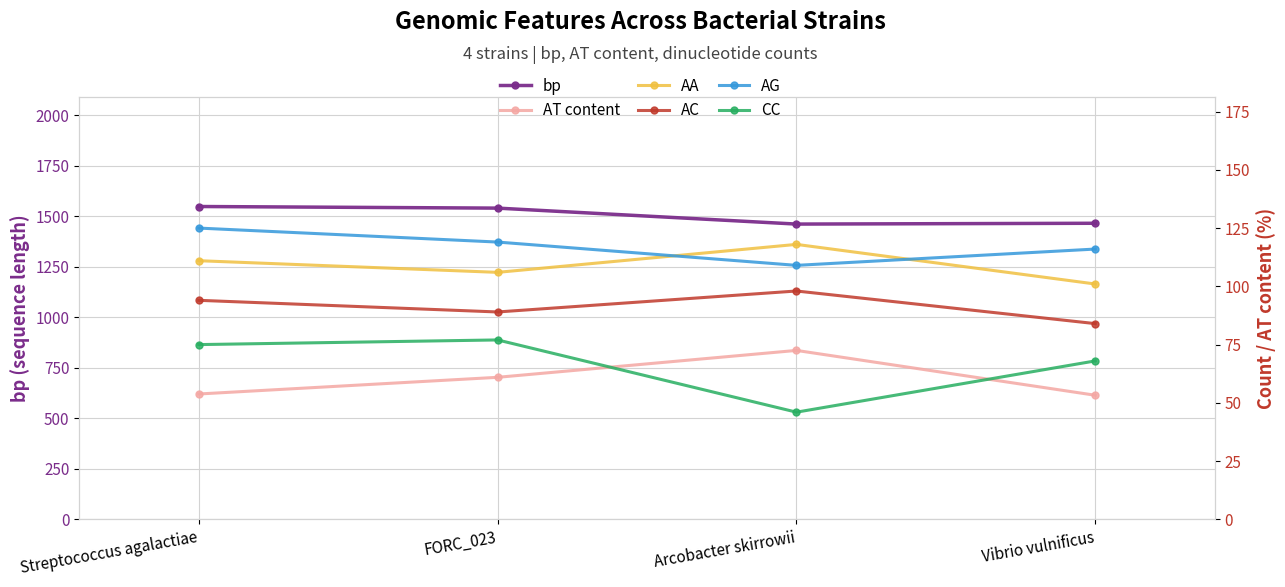

What is the label of the 1st point from the right?

Vibrio vulnificus